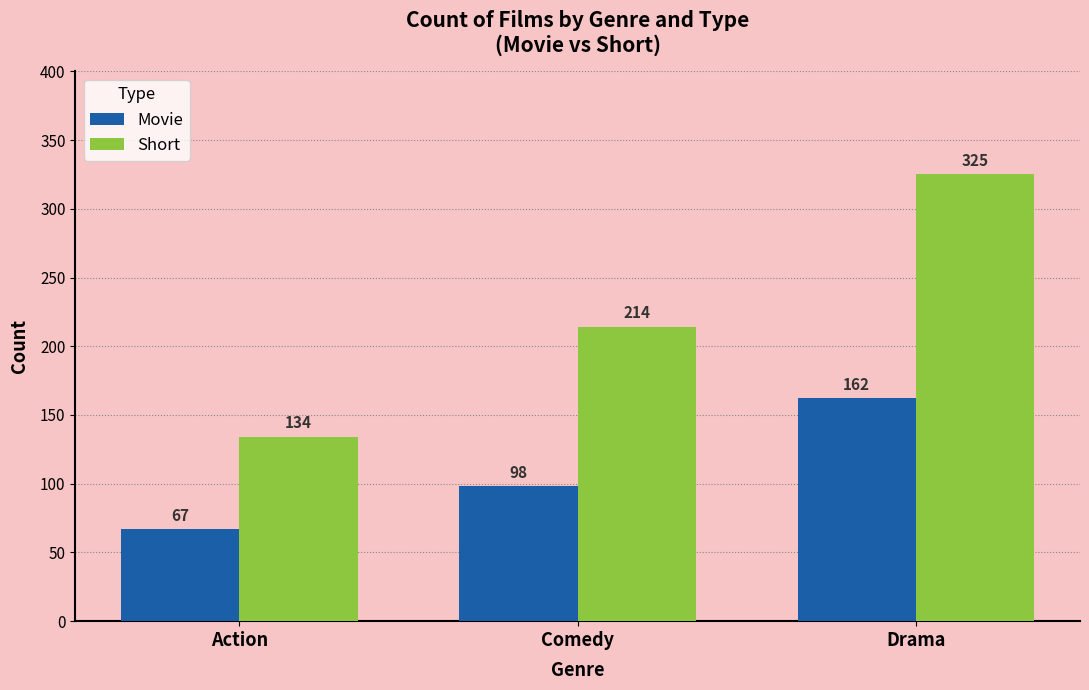

What is the difference between the Short values at Action and Drama?

191